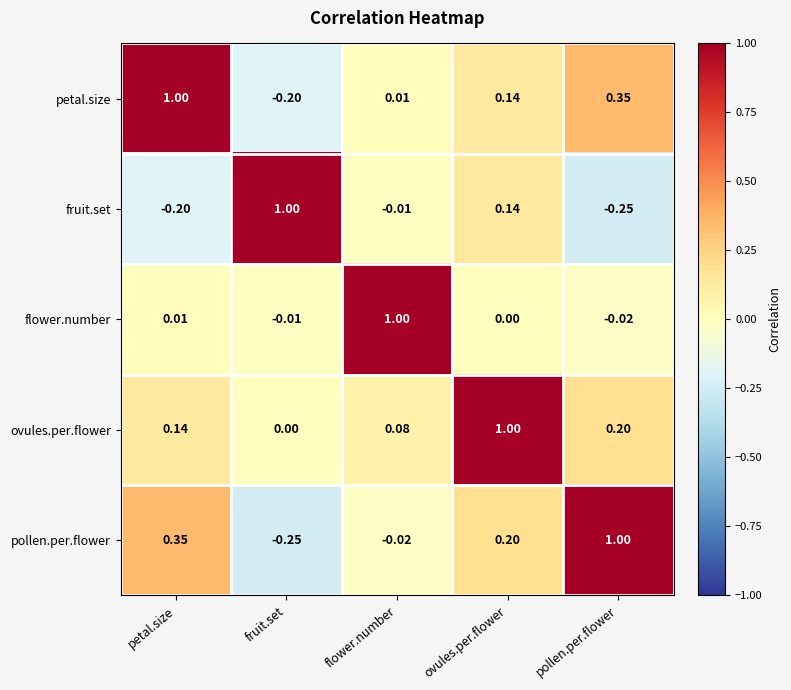

At which category is the sum across all series the highest?

ovules.per.flower